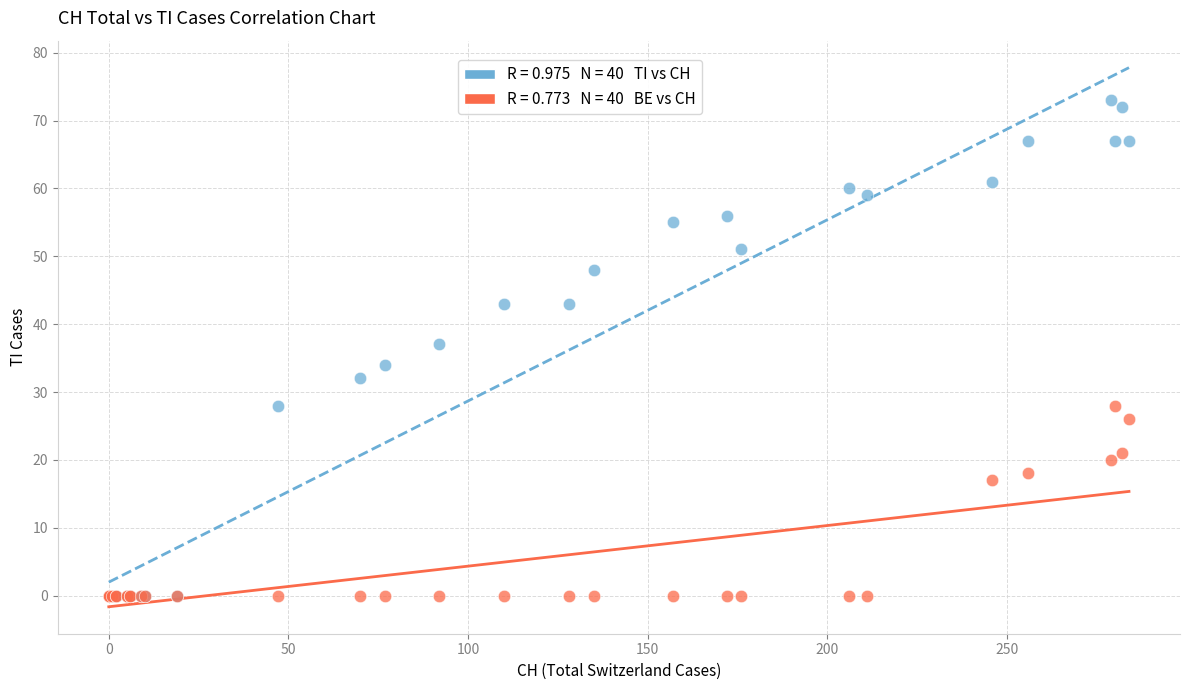

Across all series, what Y value is closest to 36?

37